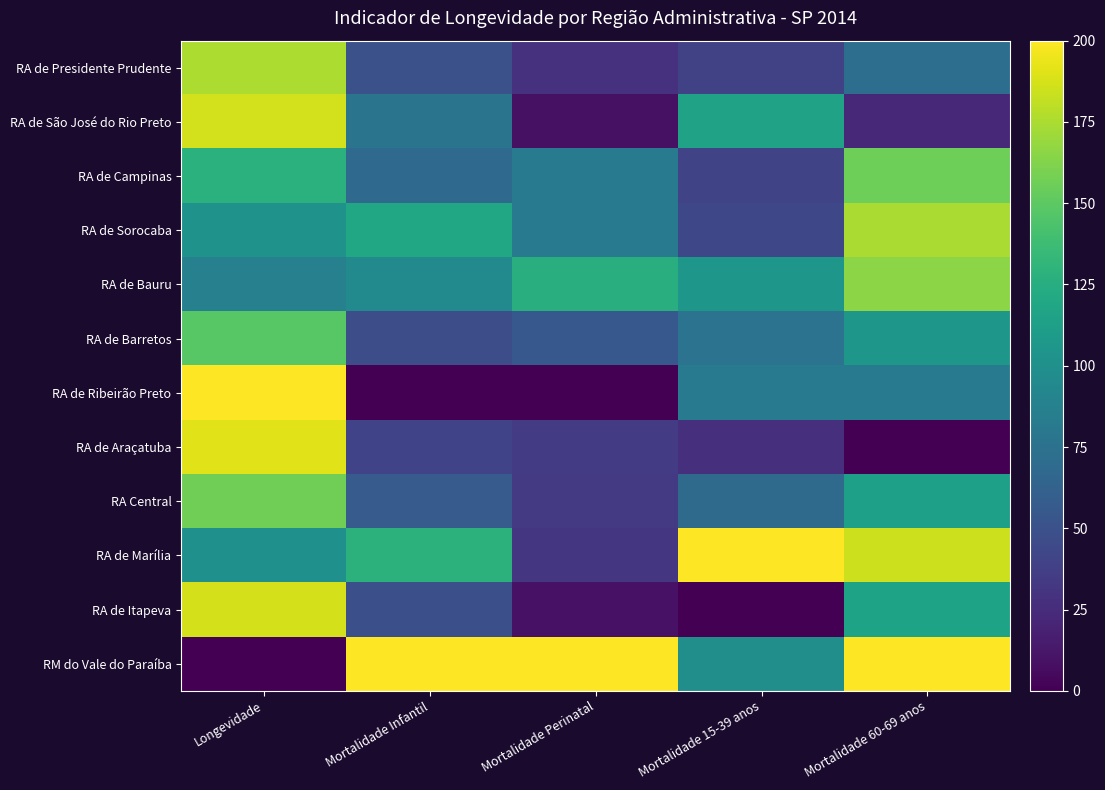

What is the spread (max minus min) of values at Mortalidade Perinatal?

200.0